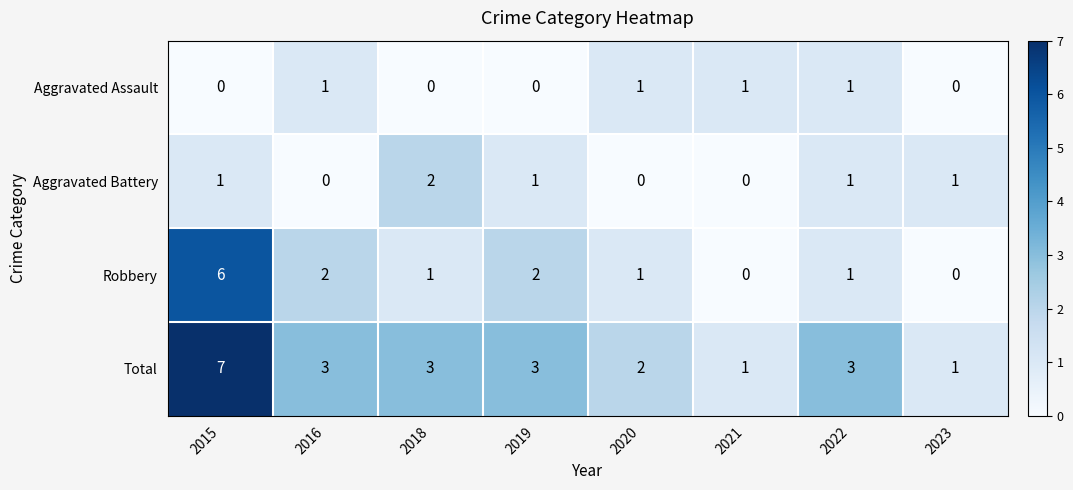

The Robbery series shows 0 at 2022. True or false?

False